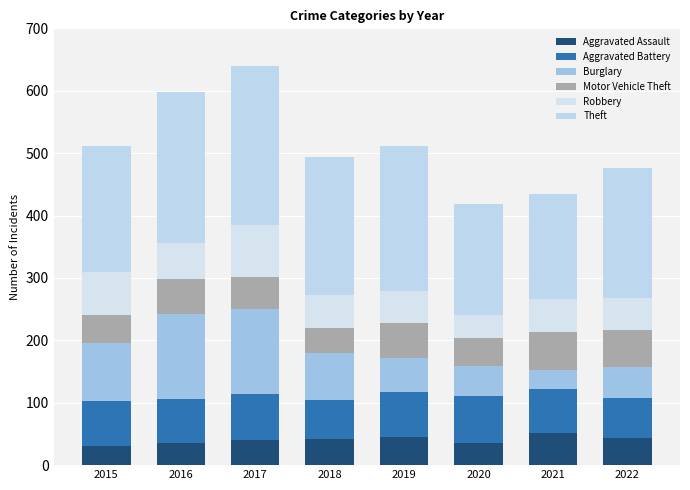

What are all the series names shown in the legend?

Aggravated Assault, Aggravated Battery, Burglary, Motor Vehicle Theft, Robbery, Theft